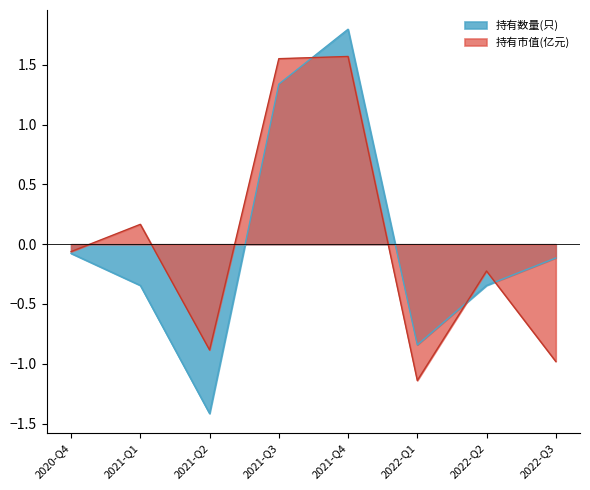

Where do 持有市值(亿元) and 持有数量(只) first cross each other?

2021-Q3 and 2021-Q4